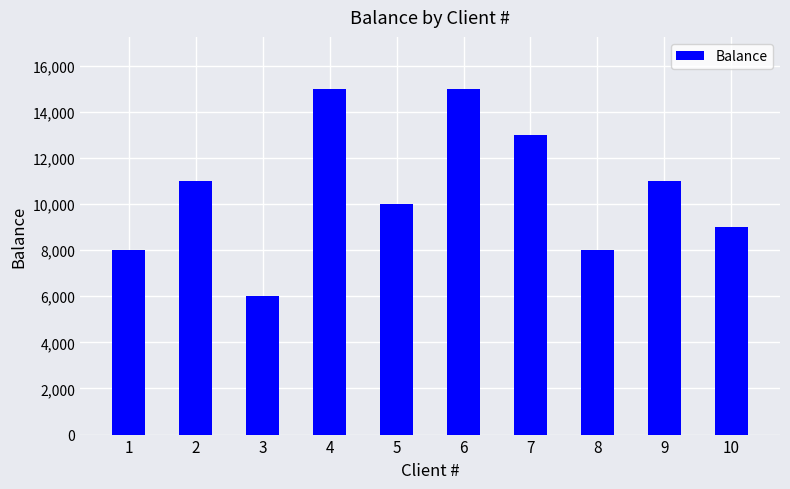

The value at 10 is 4761. True or false?

False